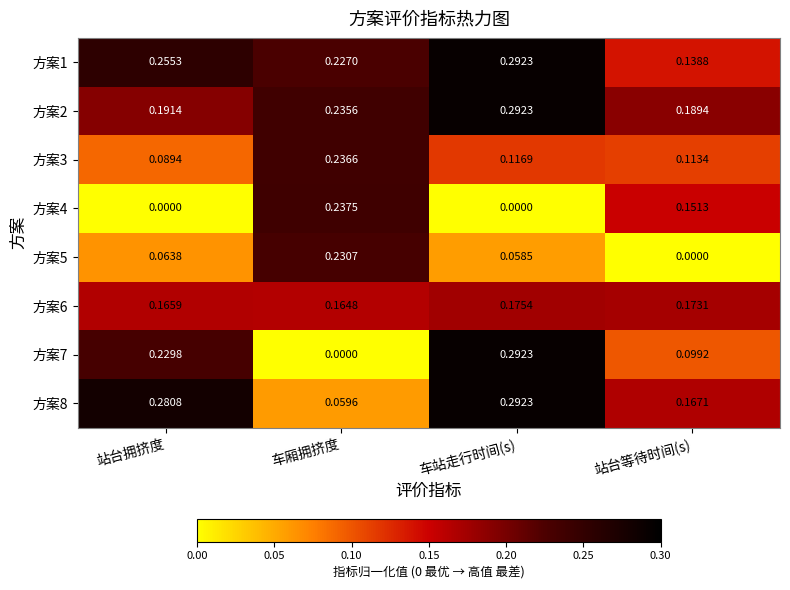

Where is 方案8 nearest to the value 0?

车厢拥挤度